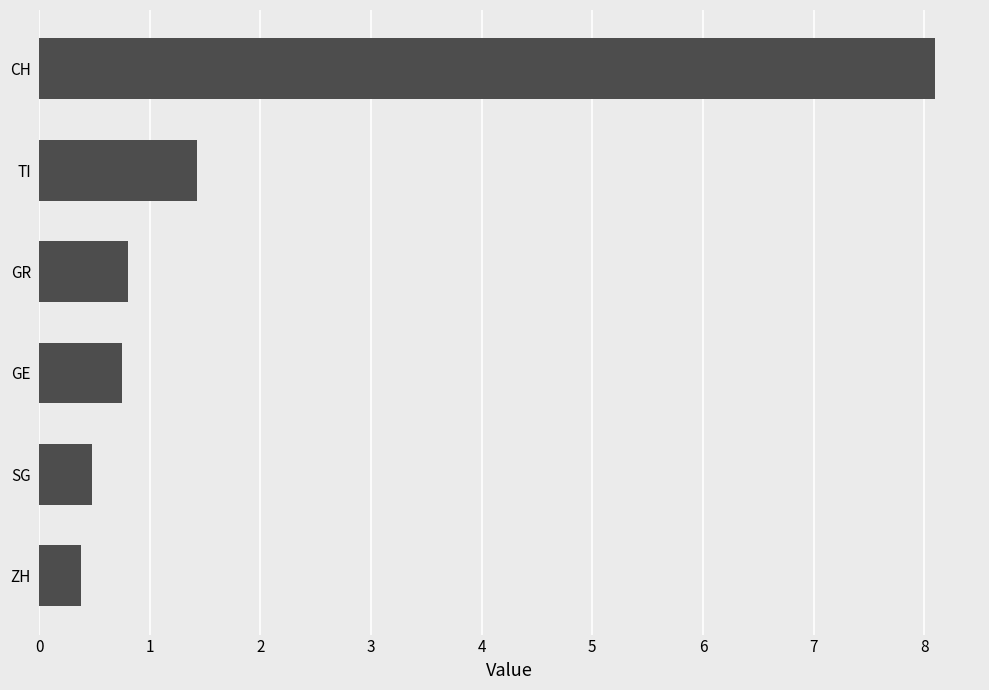

How many distinct data groups are displayed?

1